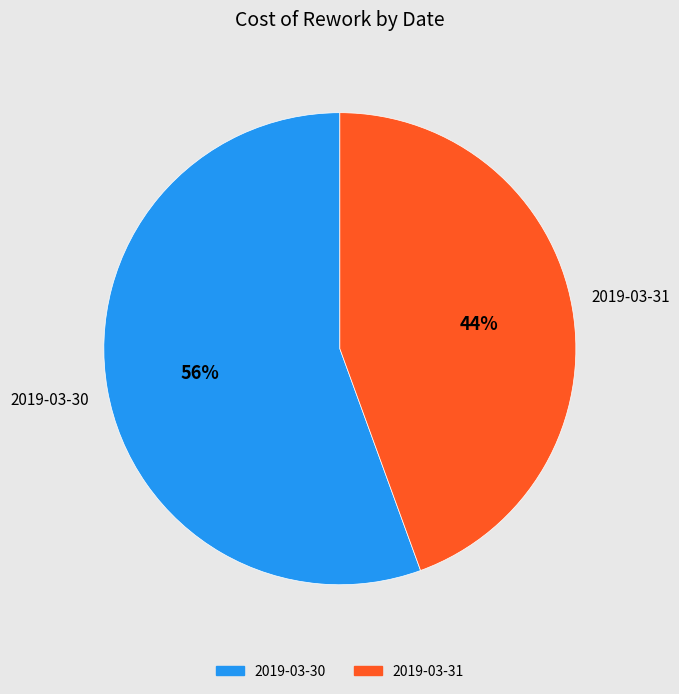

The 2019-03-30 slice represents 62% of the pie. True or false?

False